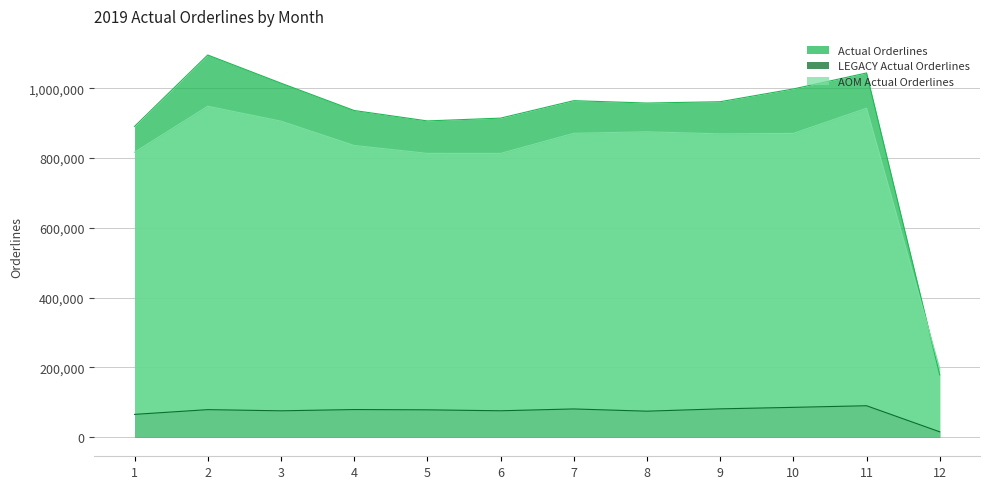

At which category does LEGACY Actual Orderlines reach its first local peak?

2